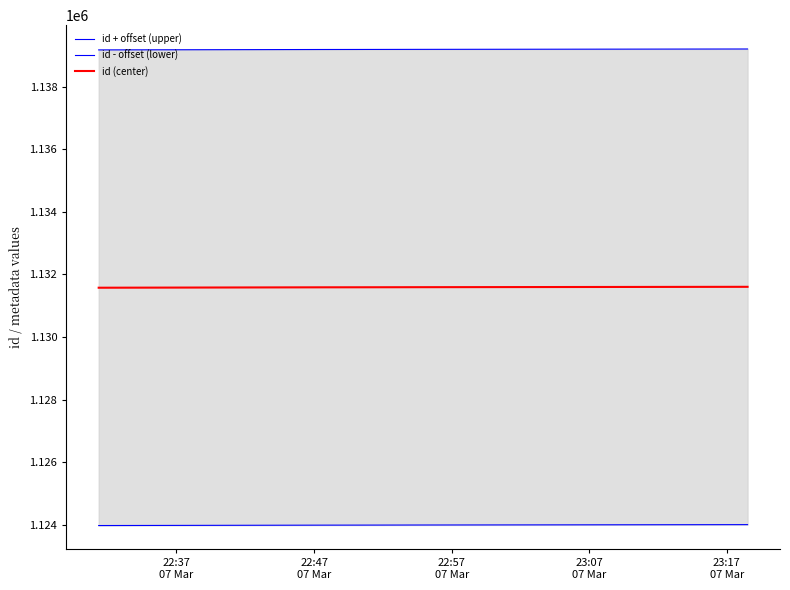

What is the minimum value for id (center)?

1131573